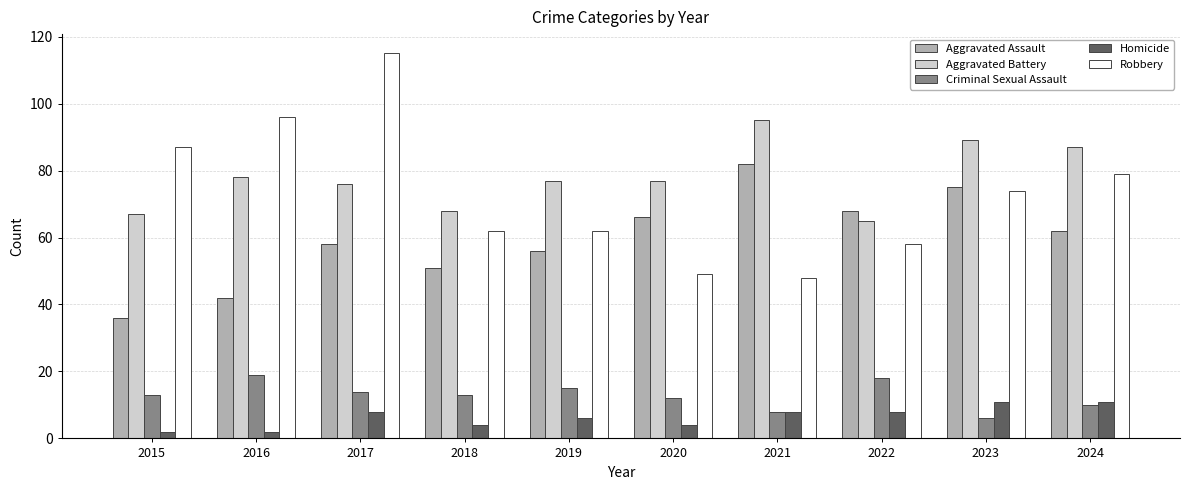

What is the value of the Criminal Sexual Assault bar at the 5th from the left?

15